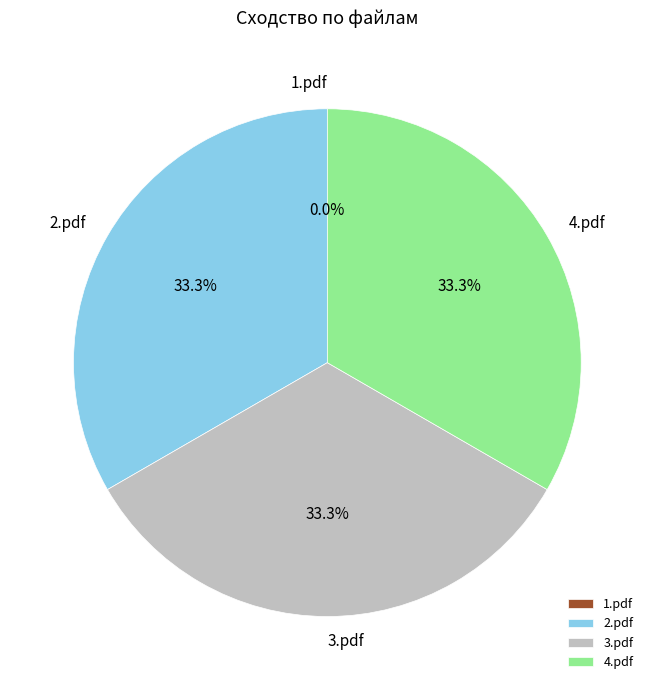

Rank the categories by value from lowest to highest.

1.pdf, 2.pdf, 3.pdf, 4.pdf